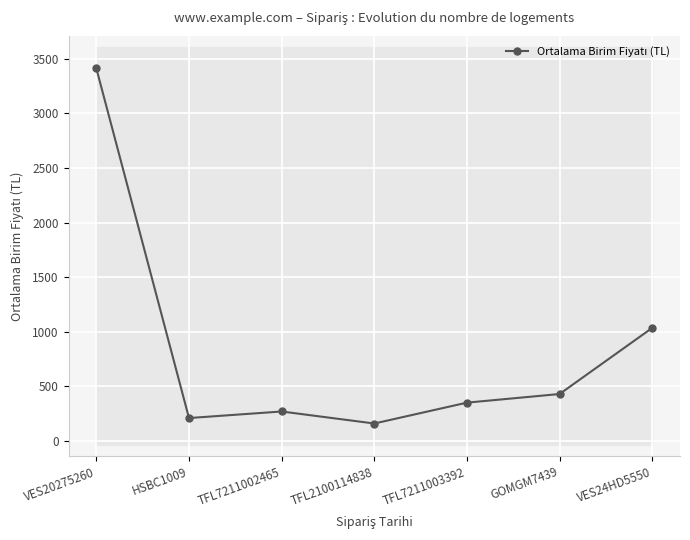

List the labels in order of value, largest first.

VES20275260, VES24HD5550, GOMGM7439, TFL7211003392, TFL7211002465, HSBC1009, TFL2100114838